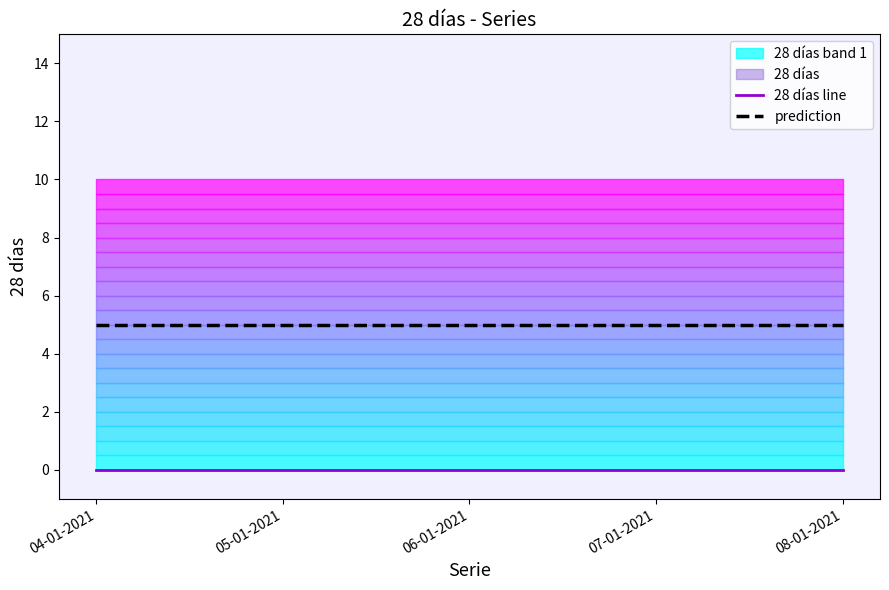

The prediction series shows 5 at 06-01-2021. True or false?

True